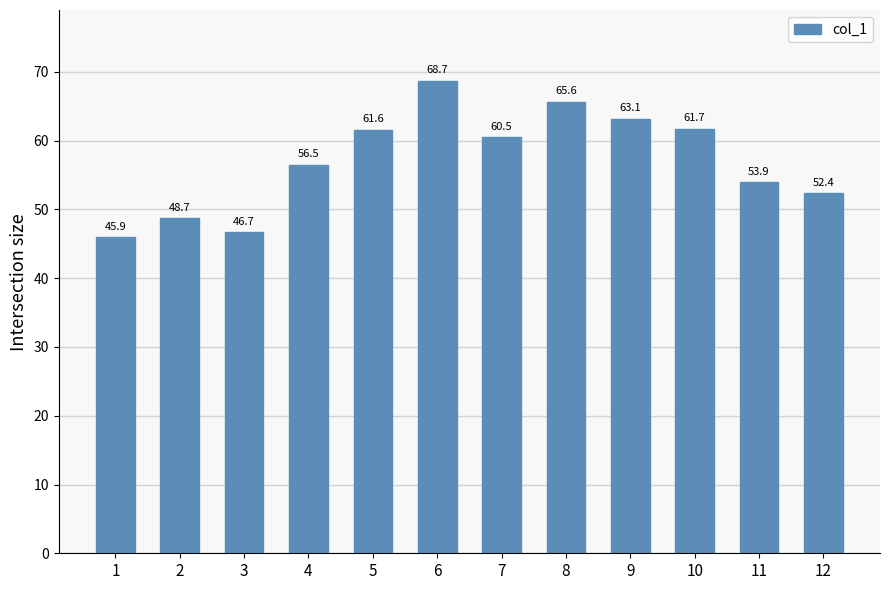

What is the difference between the values at 5 and 4?

5.1